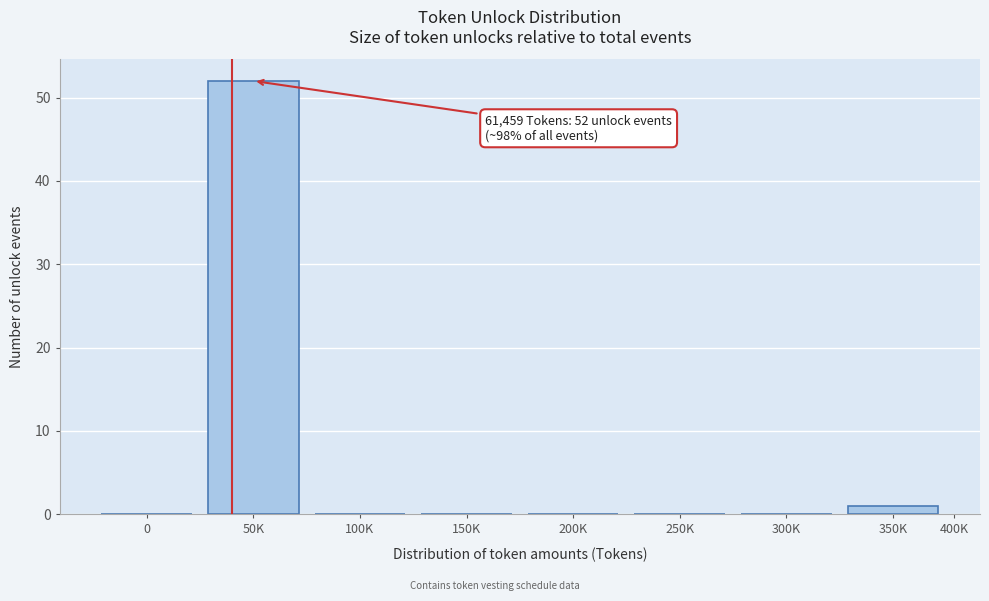

Reading right to left, transcribe all the data shown in this chart.

350K=1	300K=0	250K=0	200K=0	150K=0	100K=0	50K=52	0=0